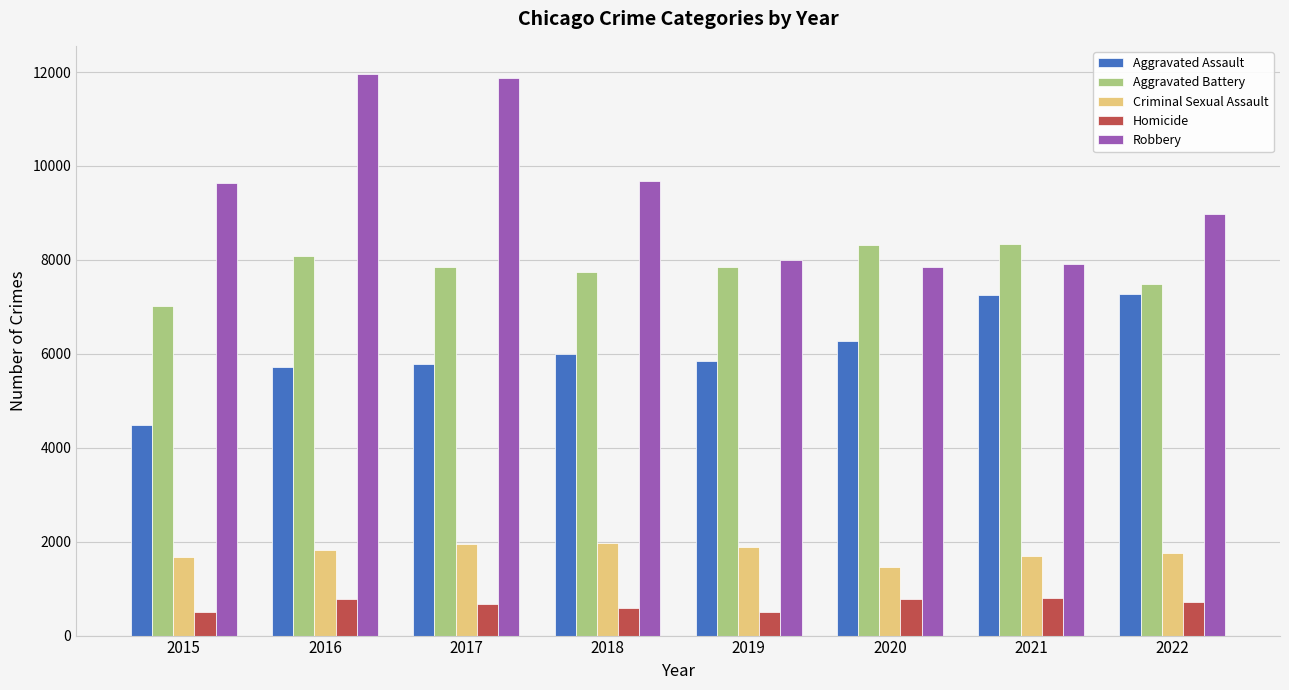

What is the average value of the Aggravated Assault series?

6075